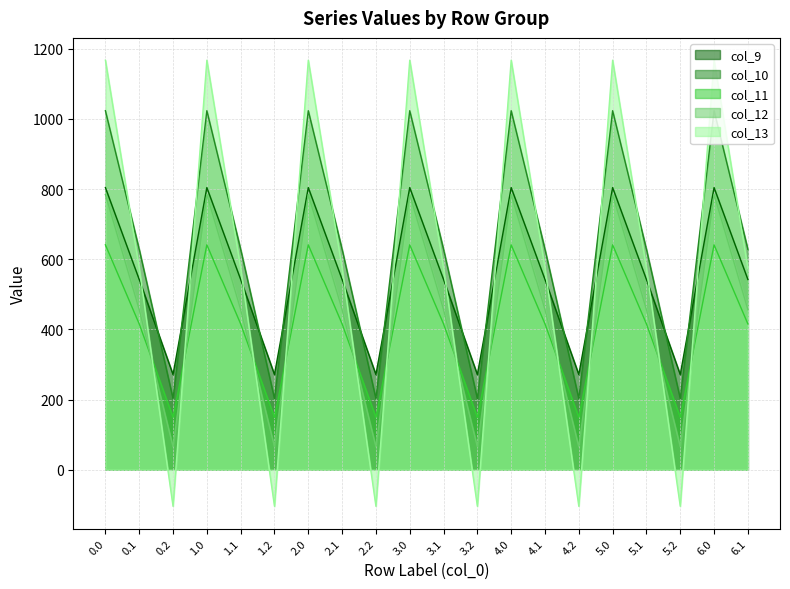

What value does the col_11 series have at 5.2?

149.1